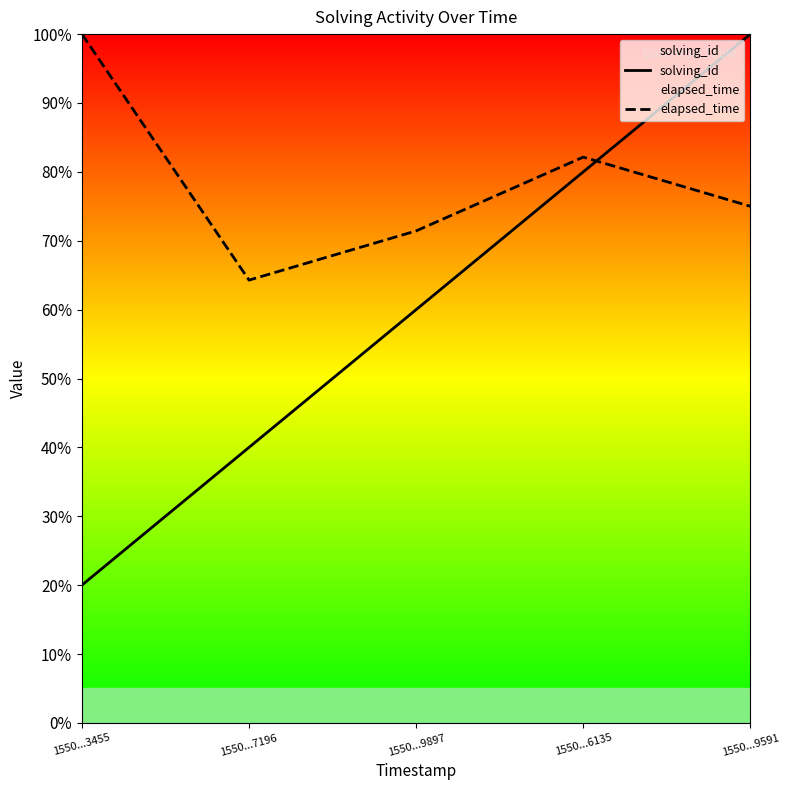

How many lines are shown in the chart?

2